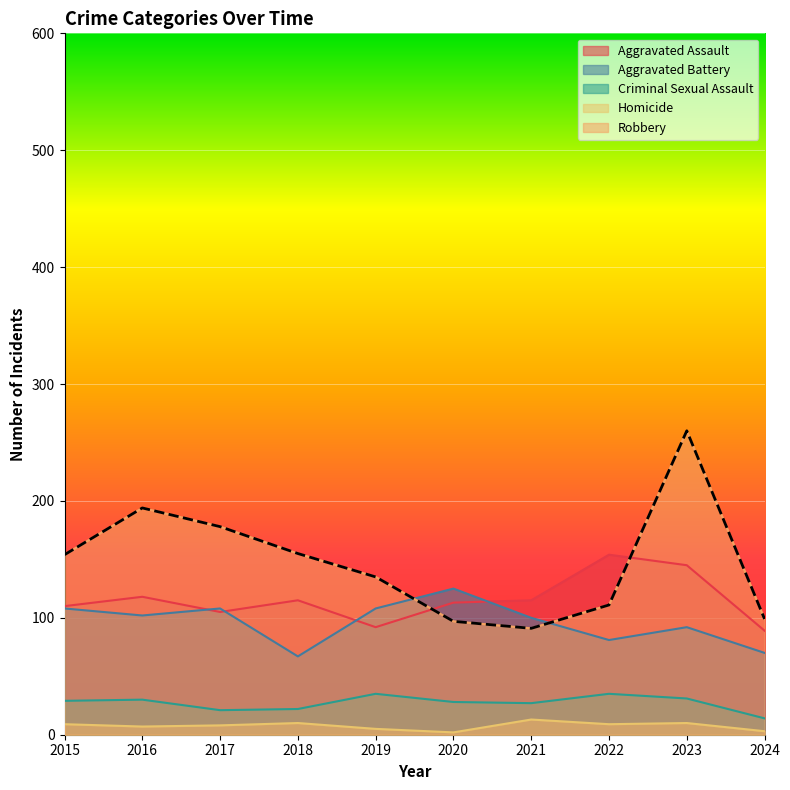

In Criminal Sexual Assault, how many points are higher than both neighbors (excluding endpoints)?

3